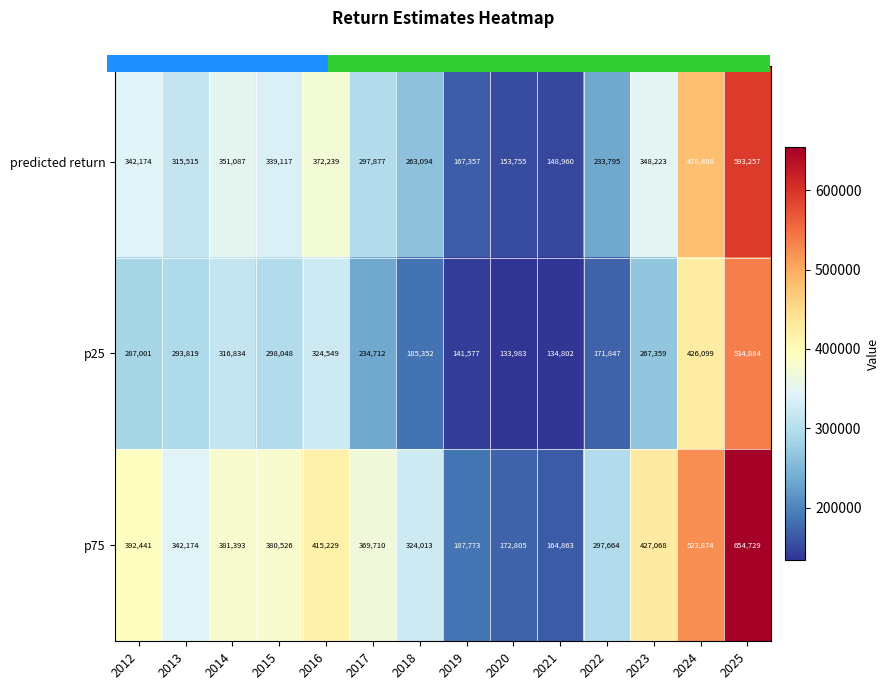

Which category has the highest value across all series?

2025